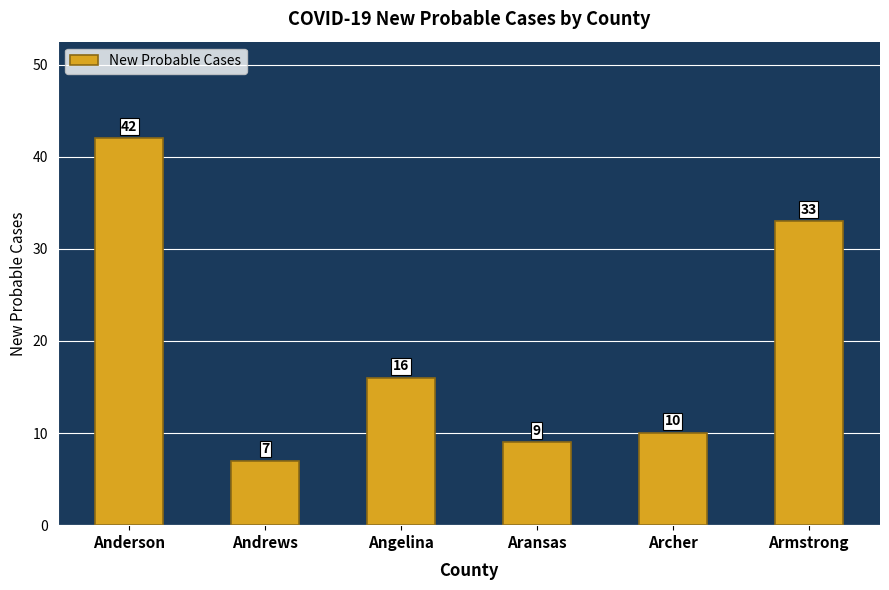

How many bars are there in total?

6